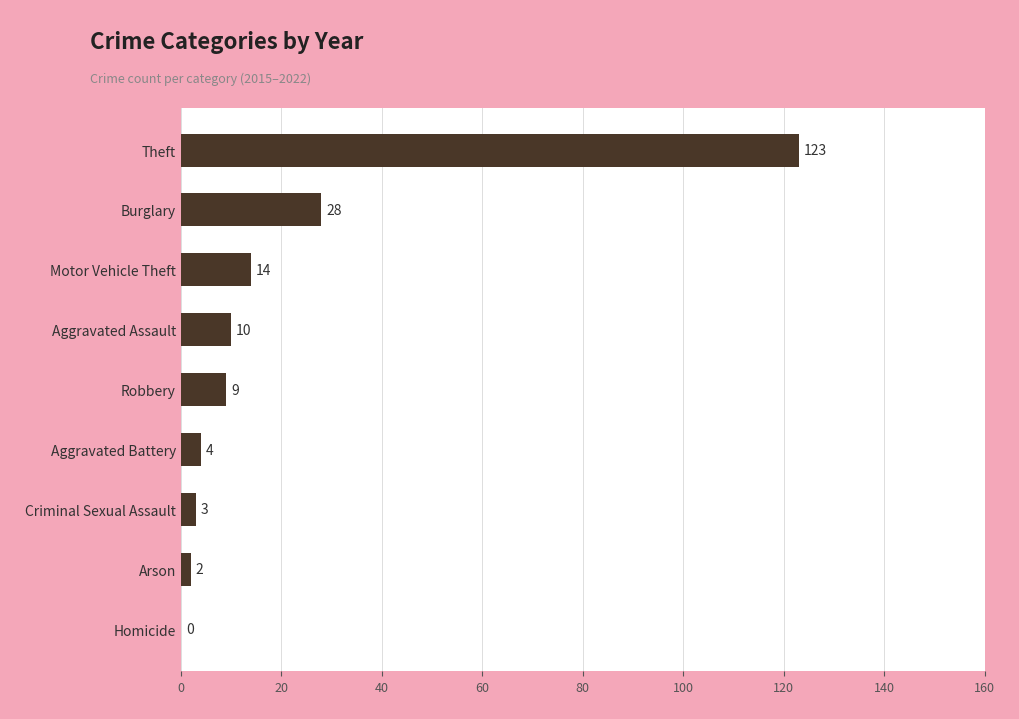

What is the sum of the values at Criminal Sexual Assault and Burglary?

31